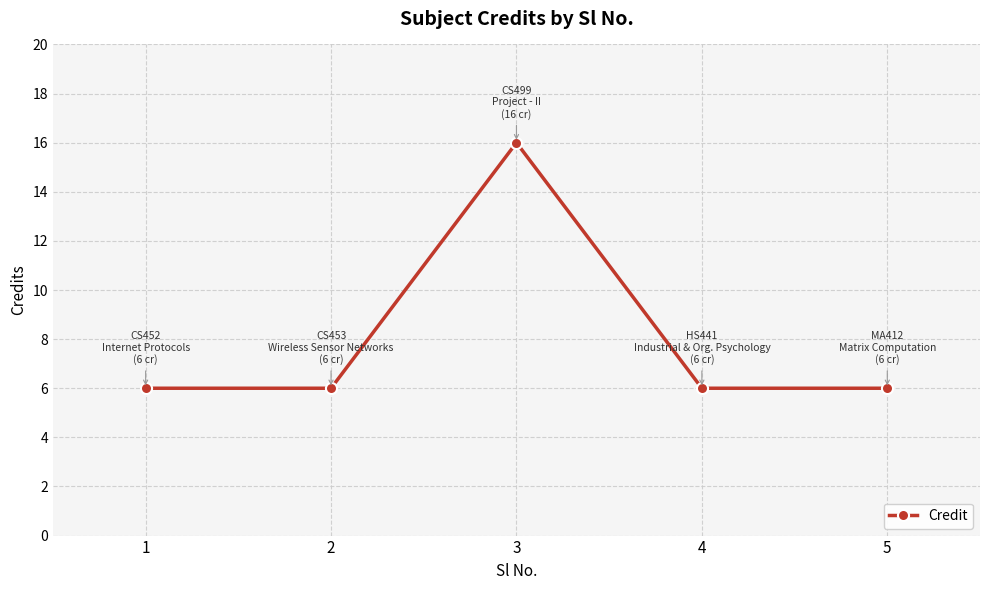

What is the minimum value shown in the chart?

6